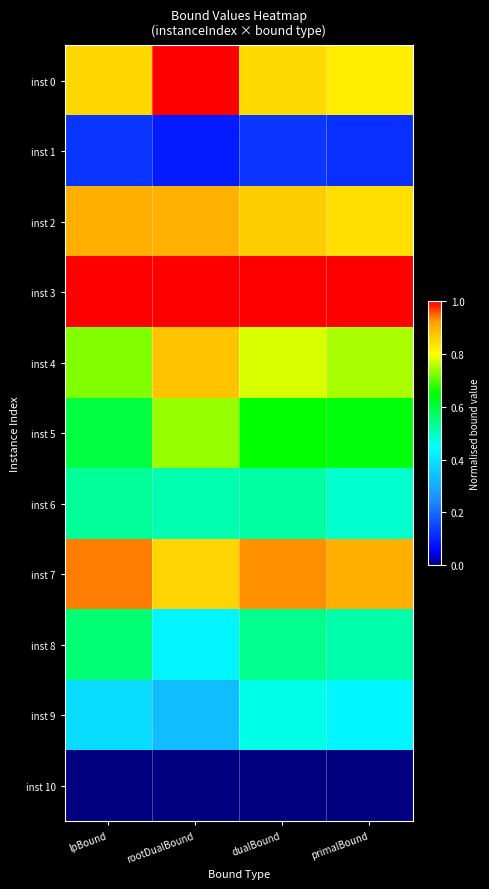

Which series has the widest spread of values?

inst 0